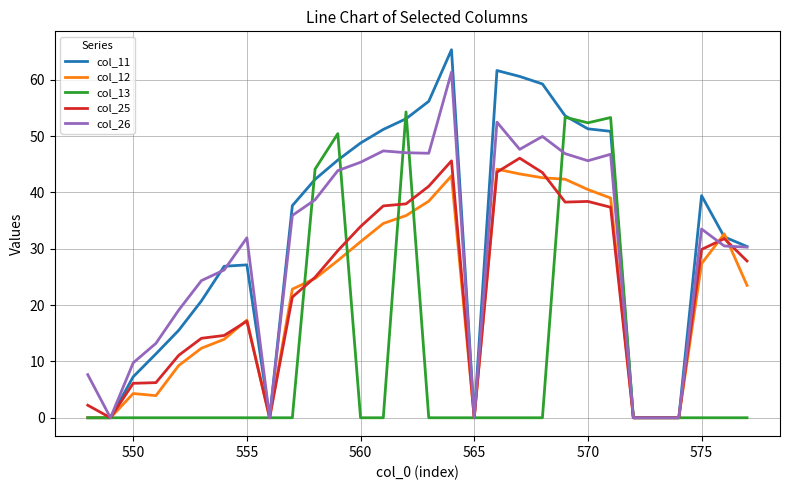

What is the maximum value for col_25?

46.1